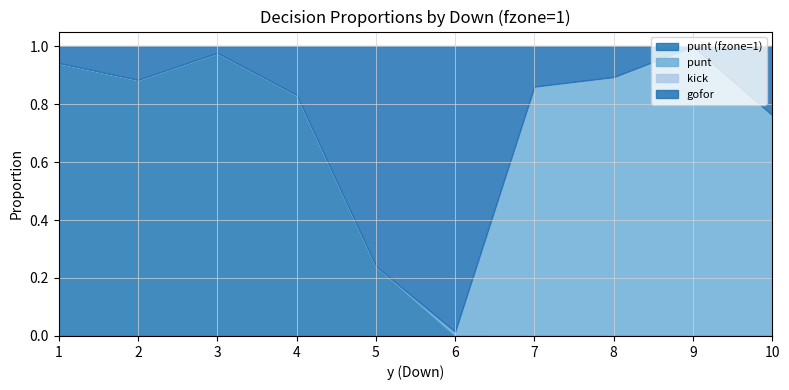

List the labels in order of kick value, smallest first.

1, 2, 3, 4, 5, 6, 7, 8, 9, 10